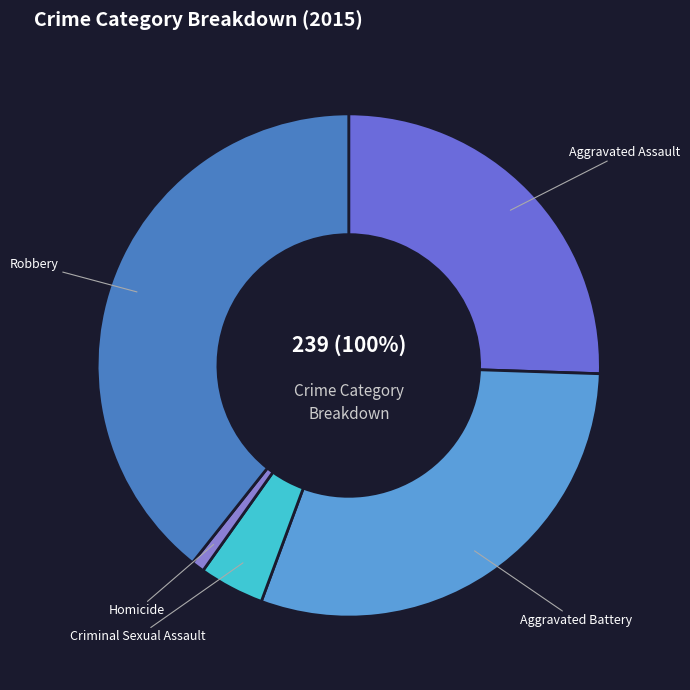

To the nearest percent, what is the average slice percentage?

20%